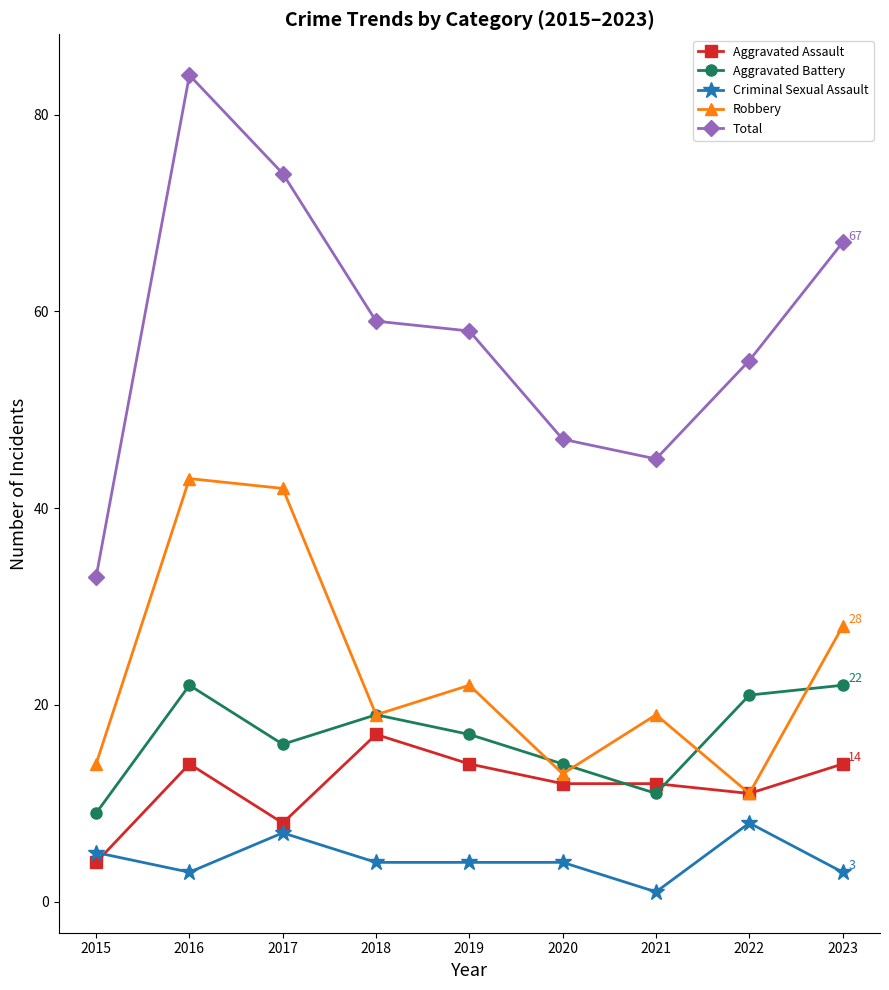

Count the number of data series in this chart.

5